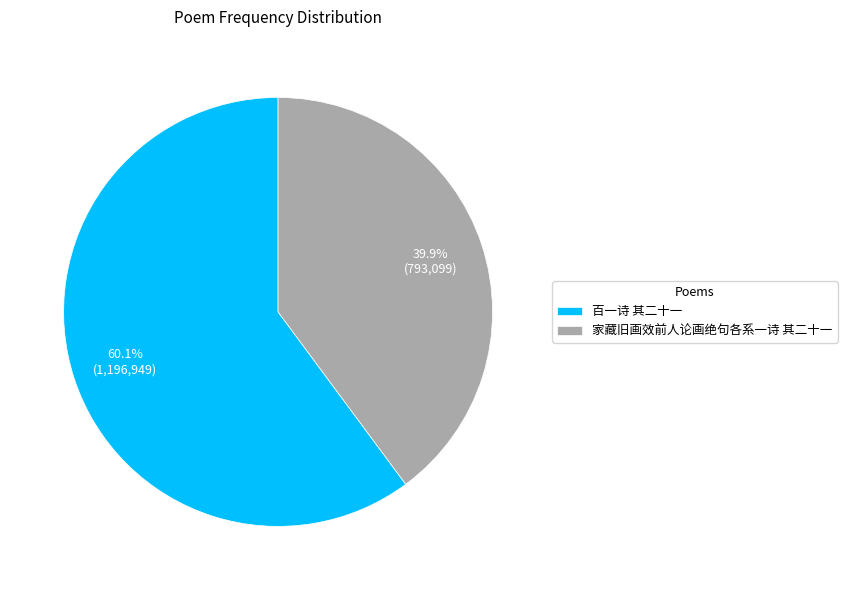

Count the number of slices in the pie.

2